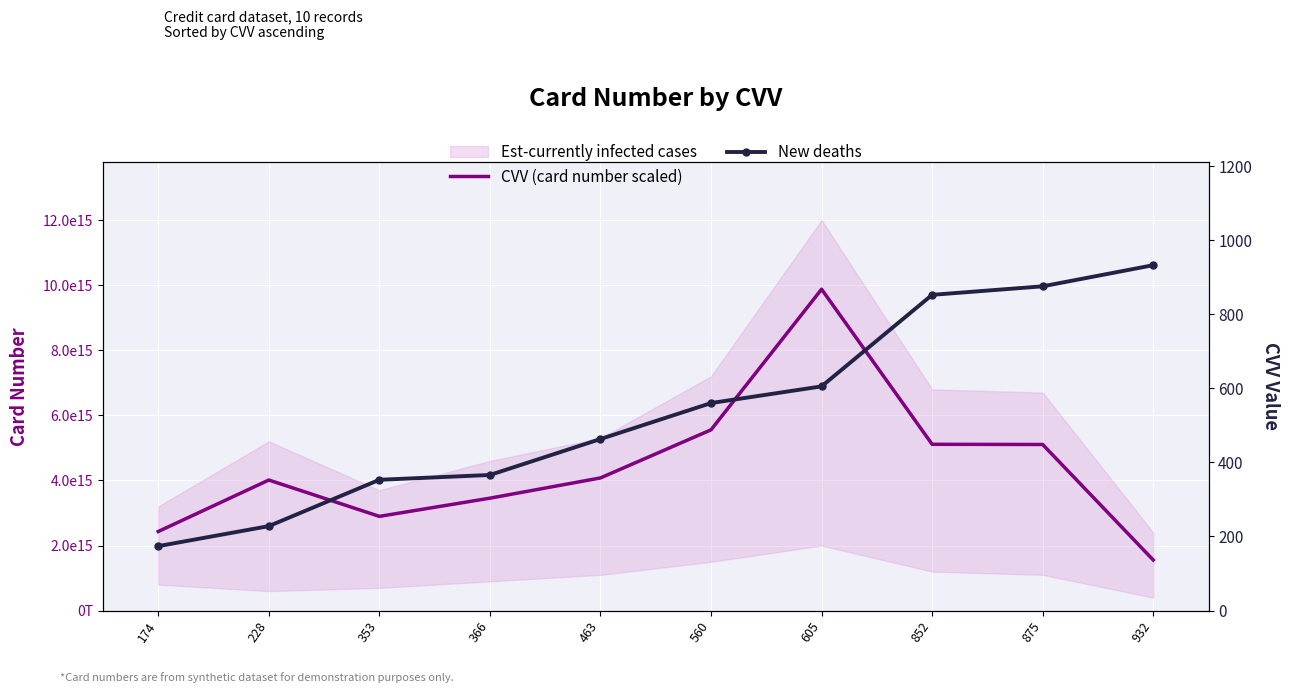

True or false: New deaths and CVV (card number scaled) cross at least once.

False